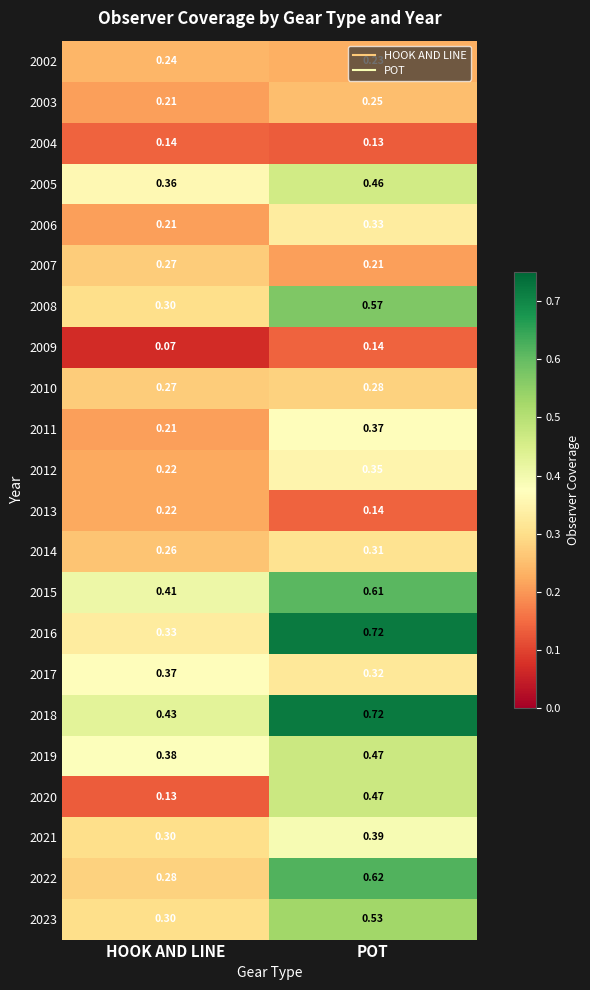

How many distinct data groups are displayed?

22